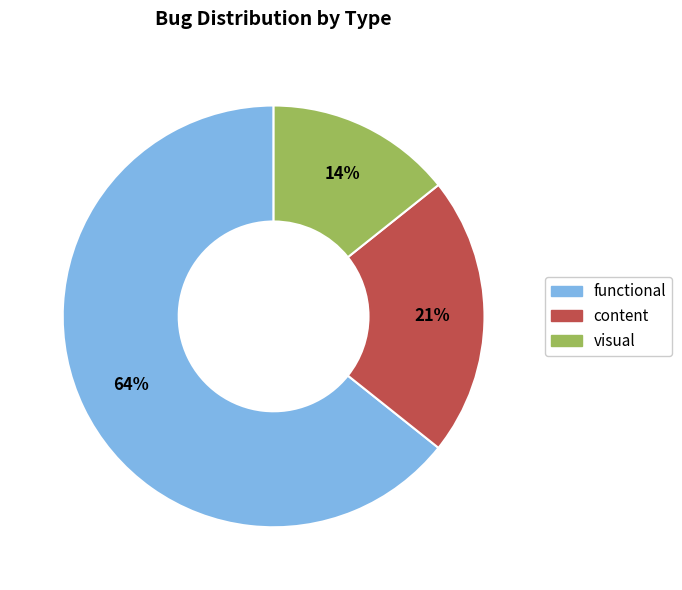

Which category has the biggest portion of the pie?

functional